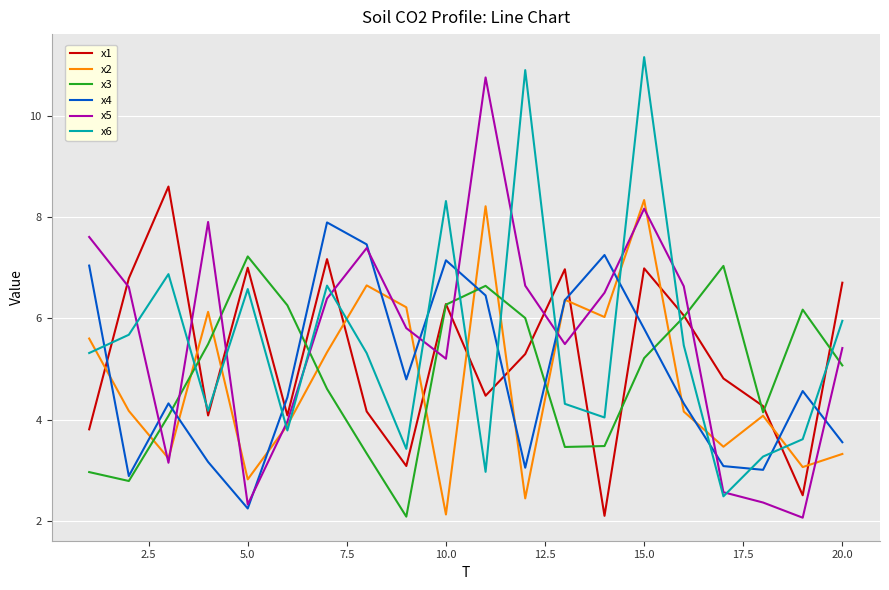

What is the maximum value for x6?

11.2